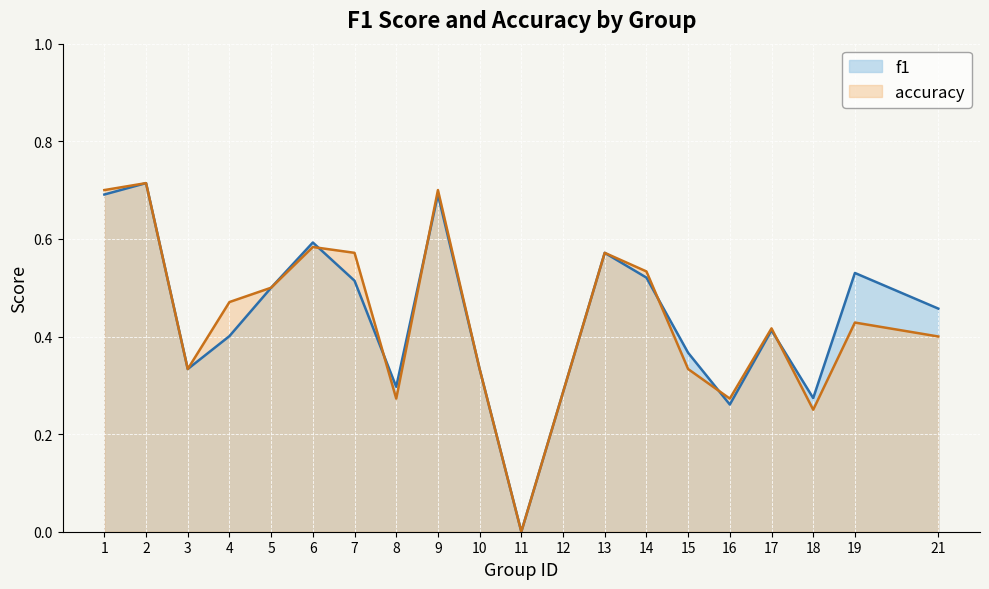

What is the total value across all series at 10?

0.7